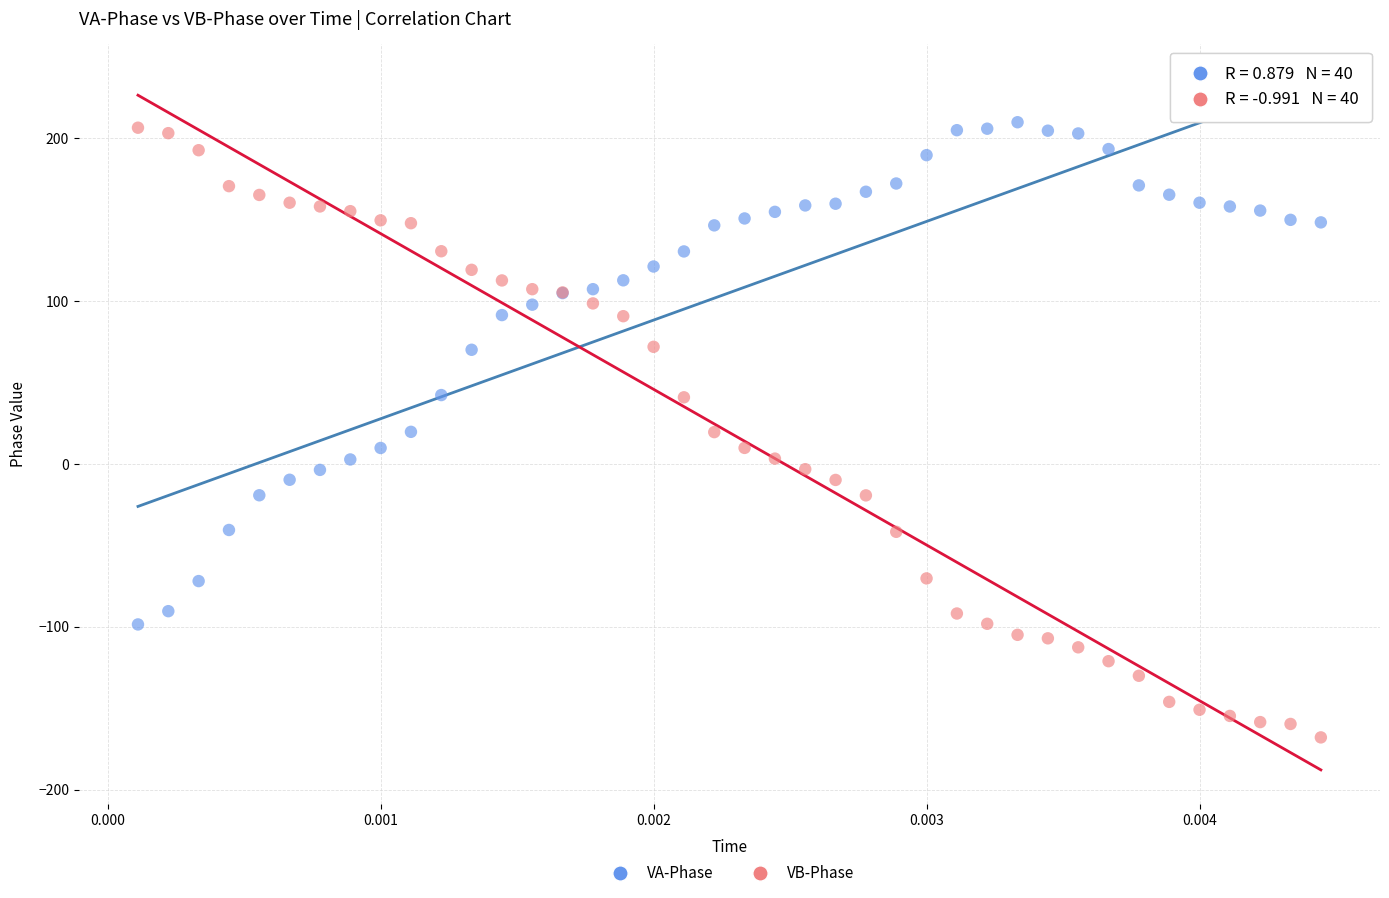

What are all the series names shown in the legend?

VA-Phase, VB-Phase